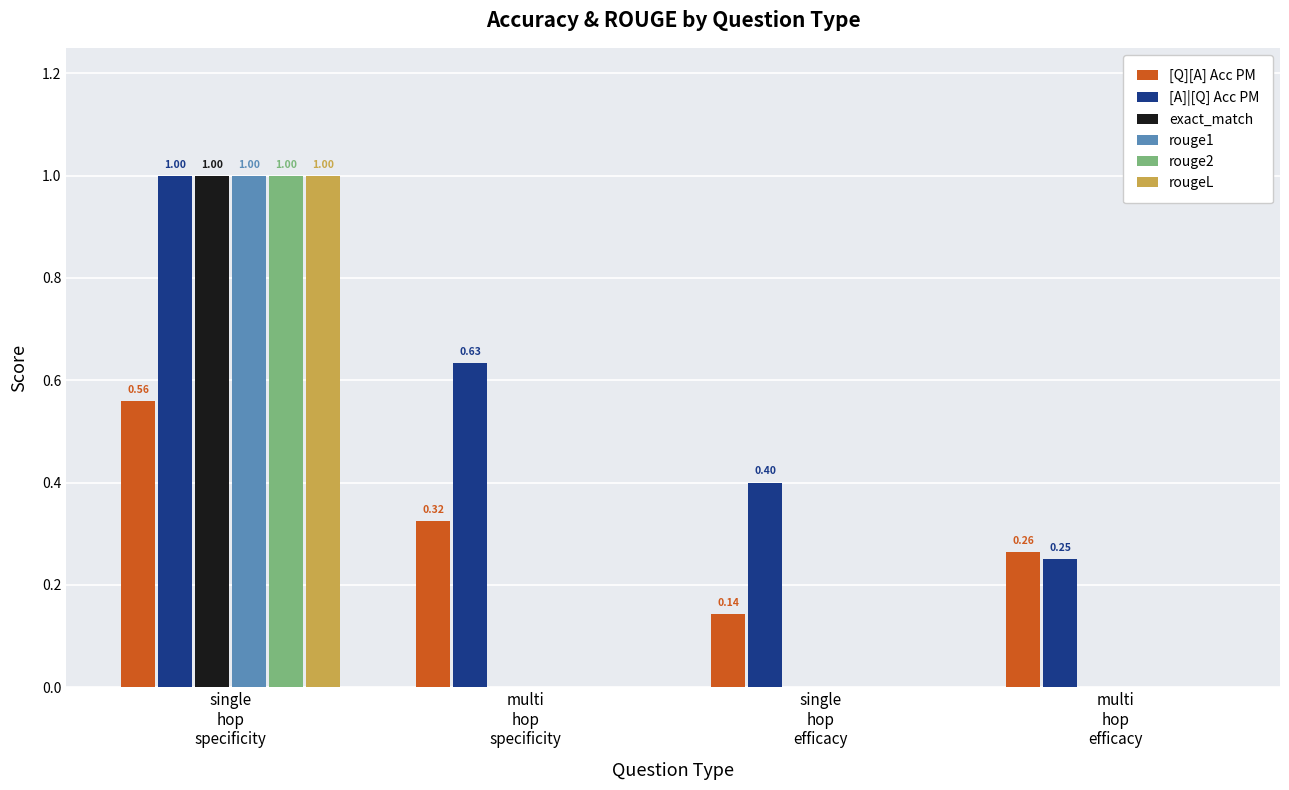

What is the sum of all rougeL values?

1.0